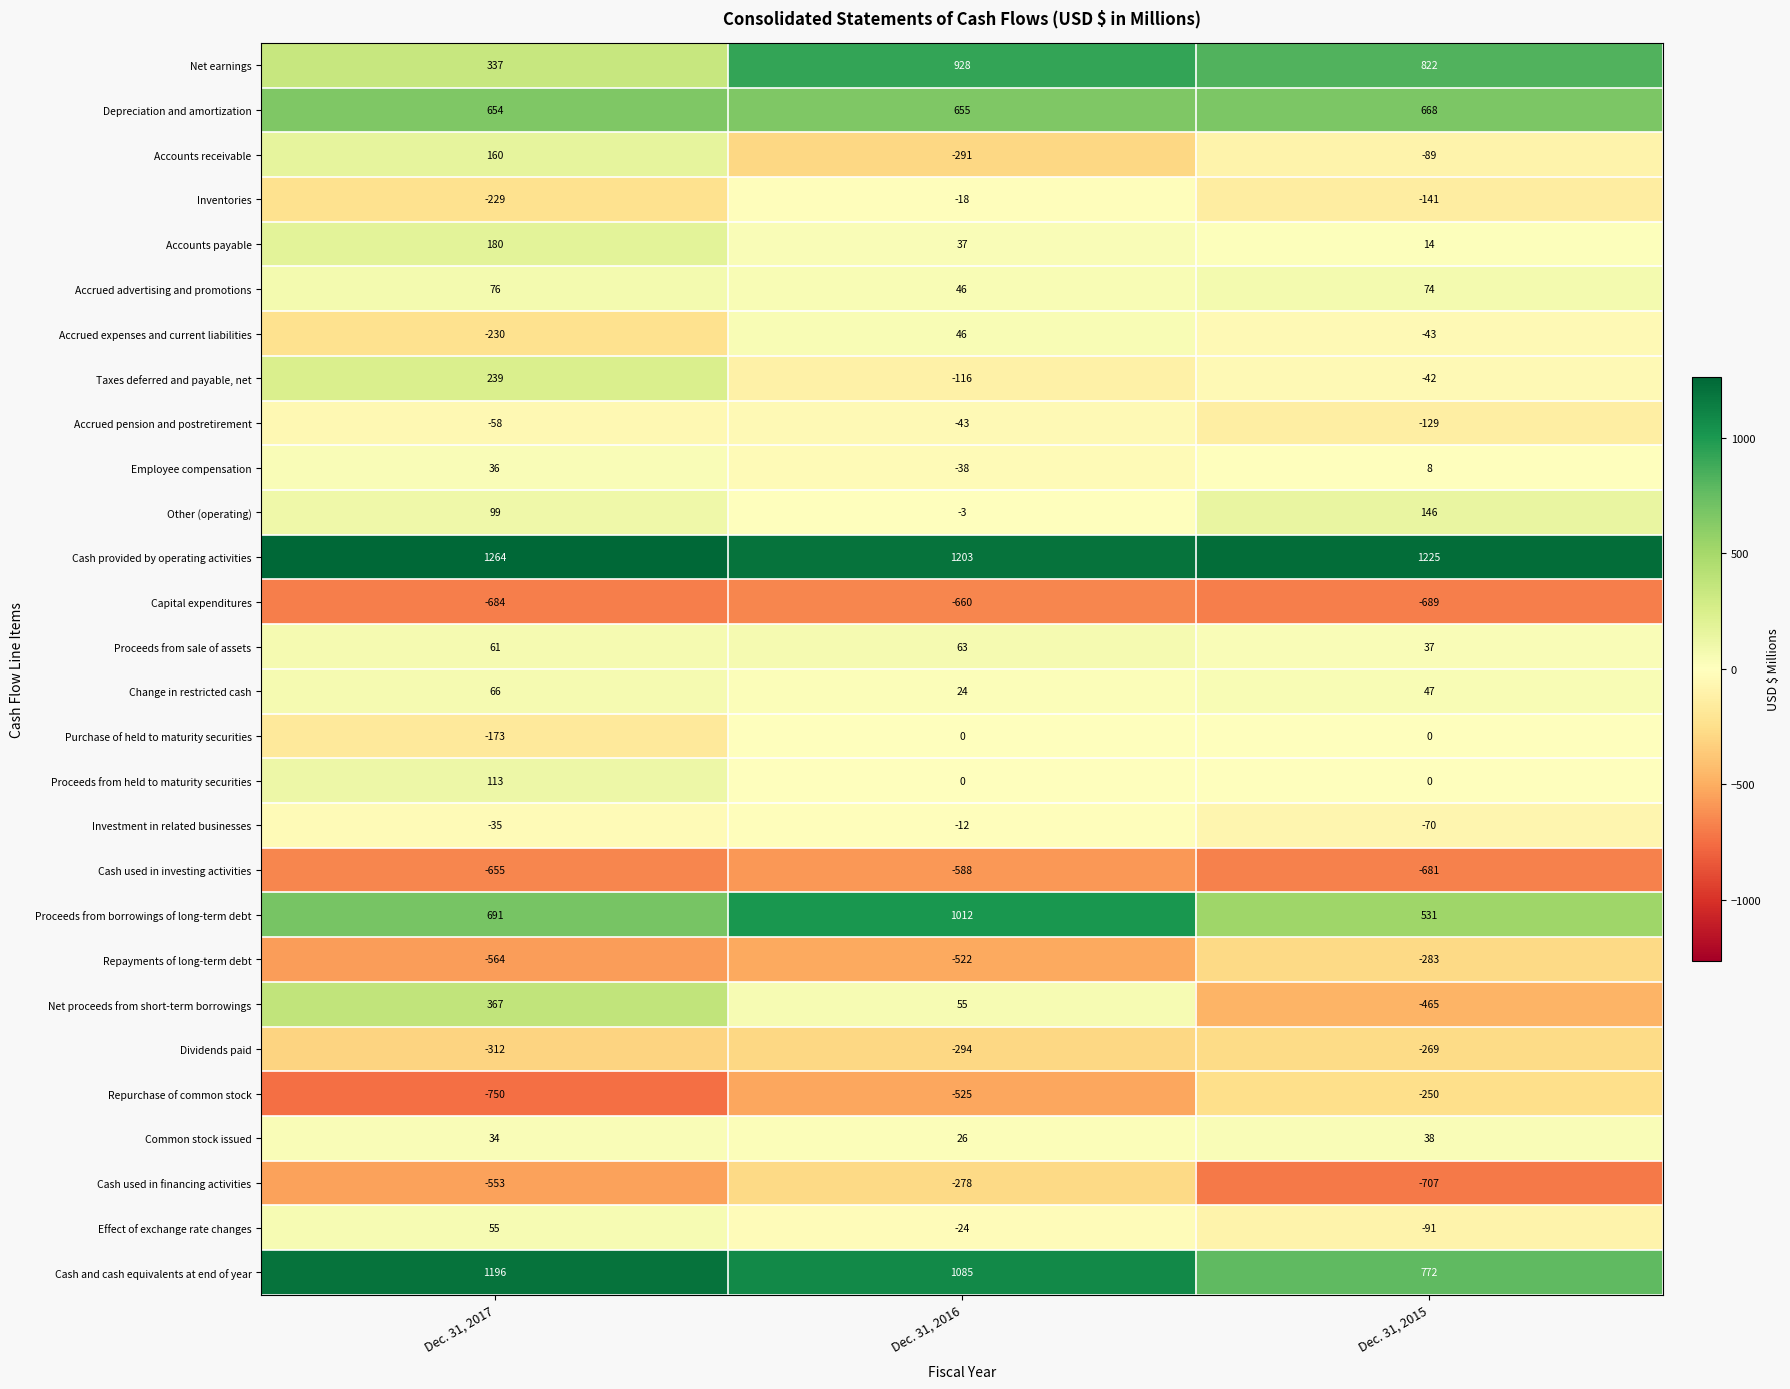

How many series are shown in this chart?

28